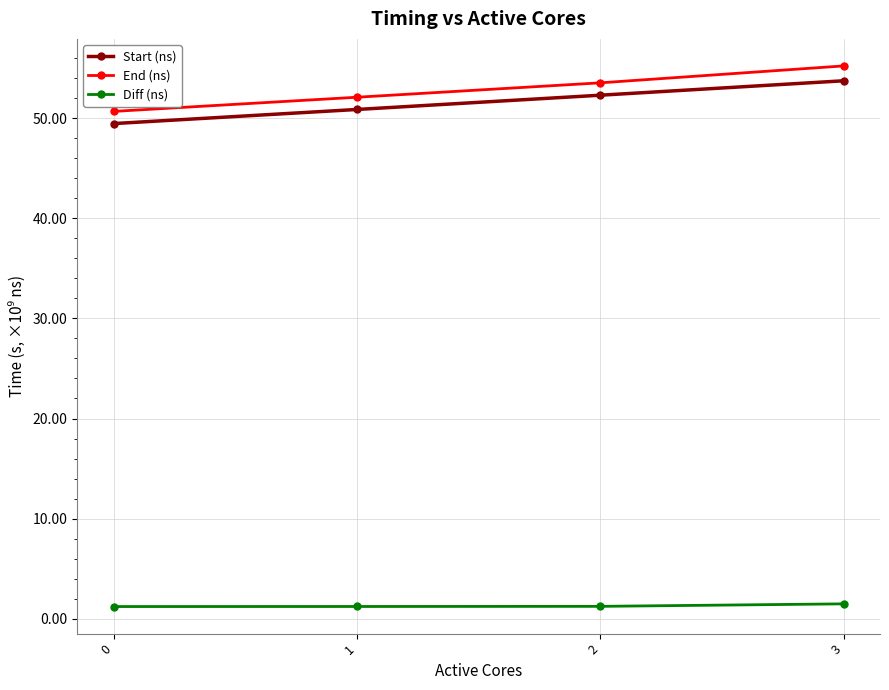

What is the sum of all Diff (ns) values?

5159130846